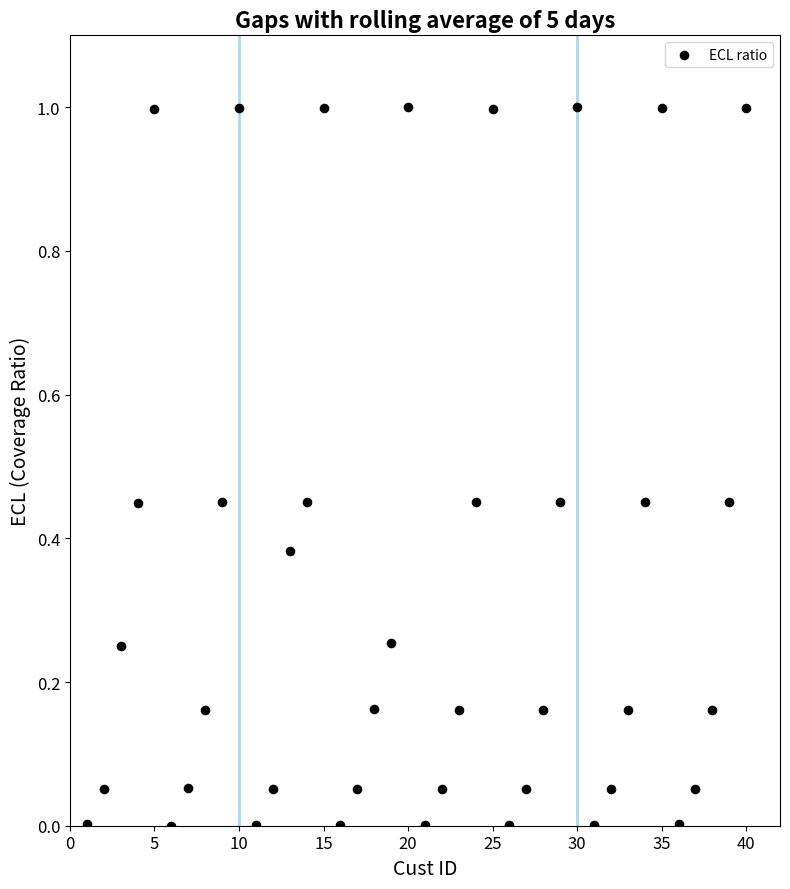

What is the range of Y values (max minus min)?

1.0